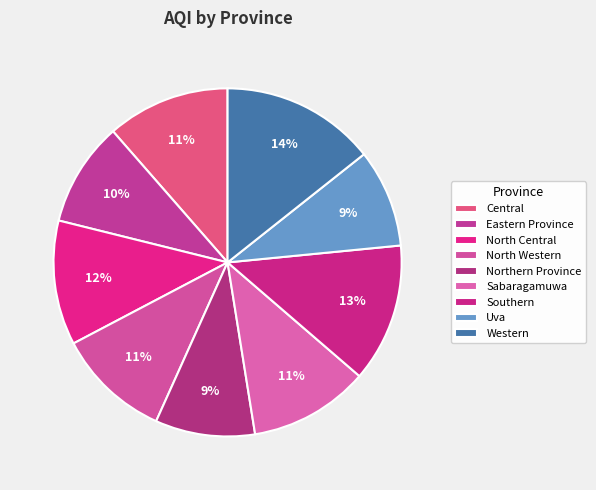

How many segments does this pie chart have?

9